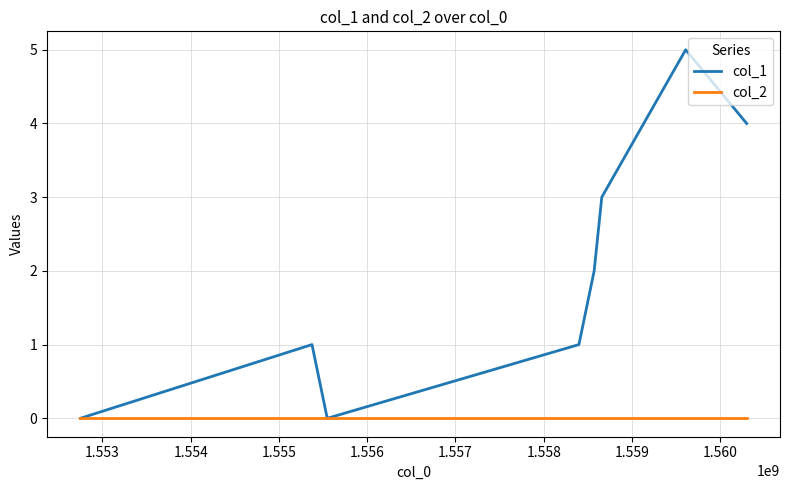

Rank the series by their average value, from highest to lowest.

col_1, col_2